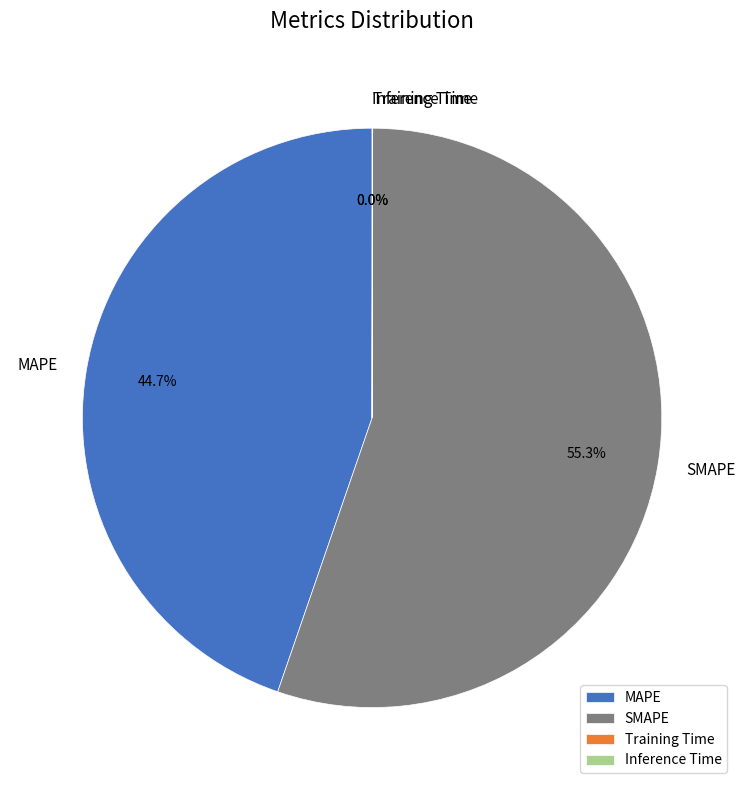

Which category has the biggest portion of the pie?

SMAPE